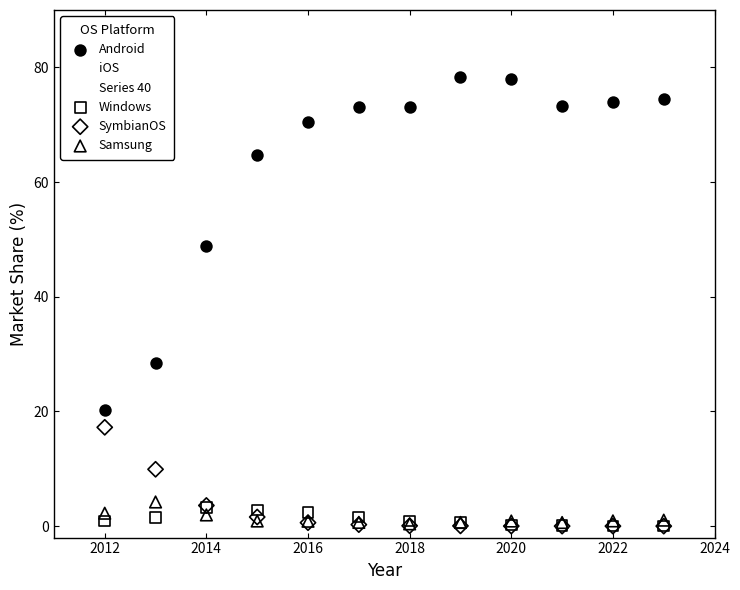

Across all series, what Y value is closest to 39?

34.9